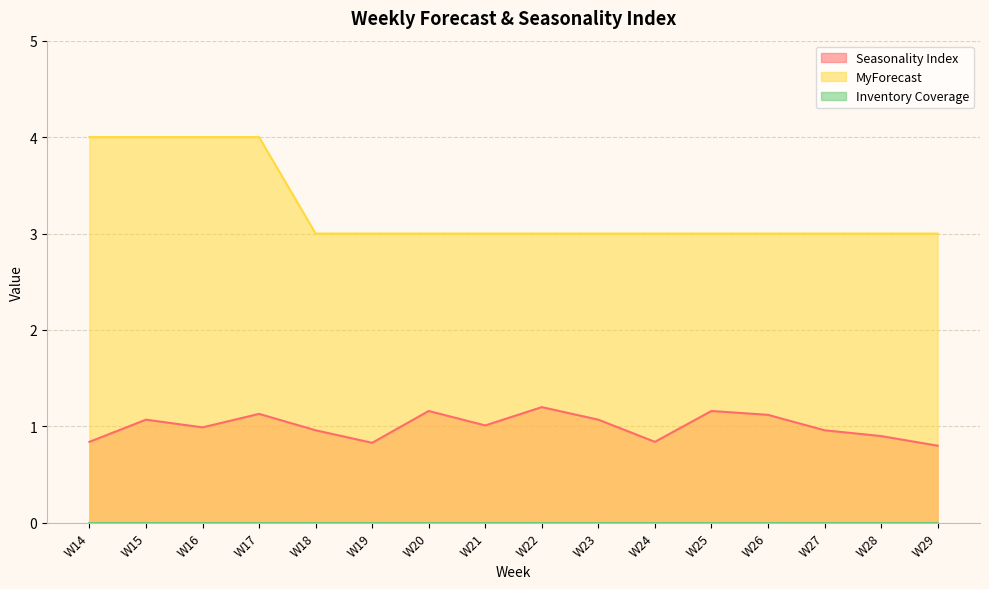

Which series has the widest spread of values?

MyForecast